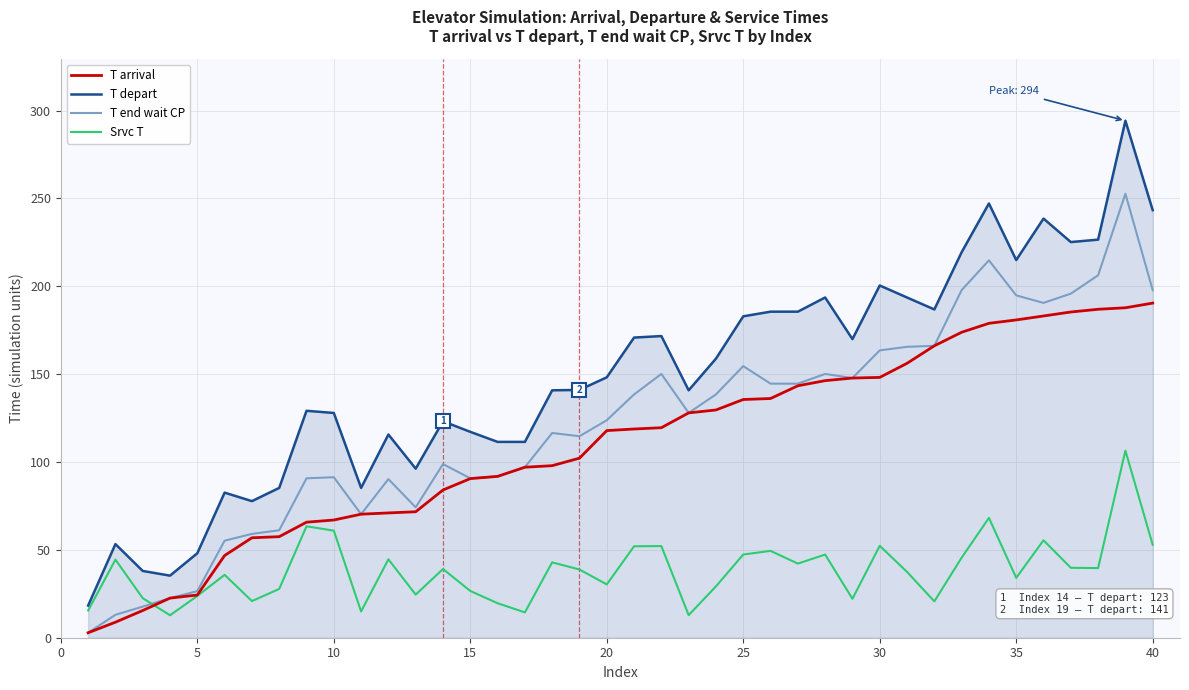

What is the difference between the second highest and second lowest values in the Srvc T series?

55.4